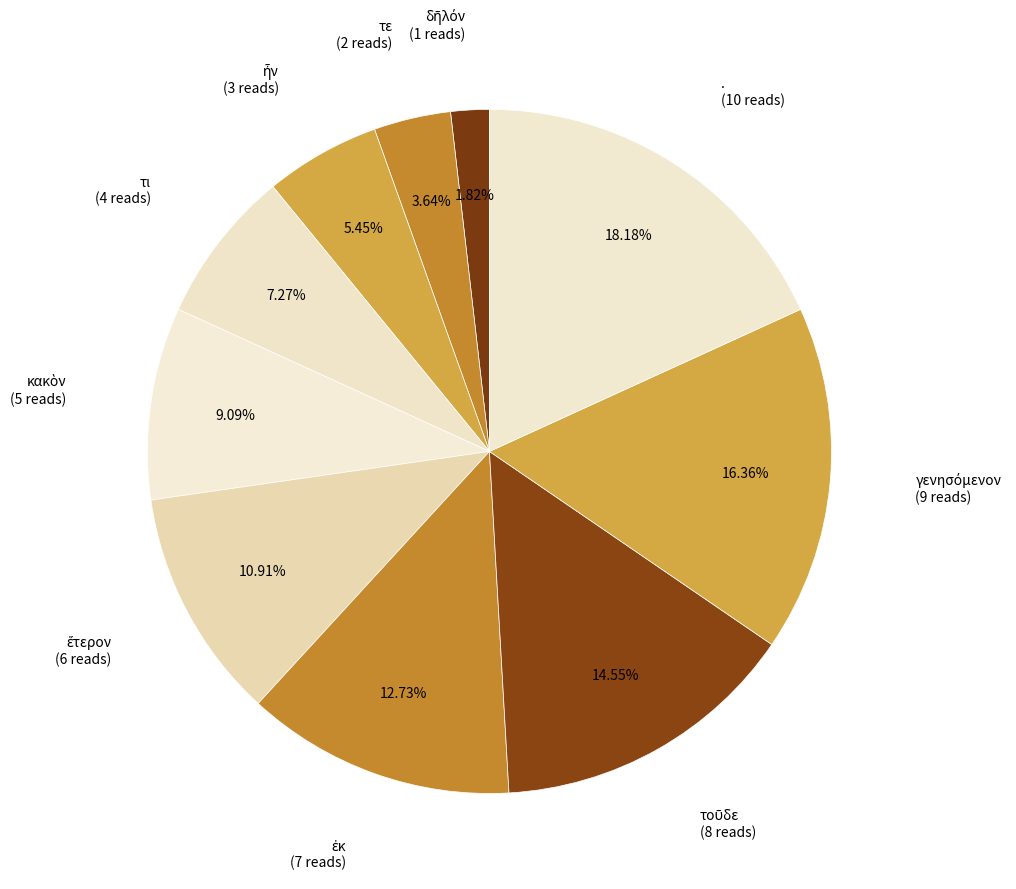

How many segments does this pie chart have?

10